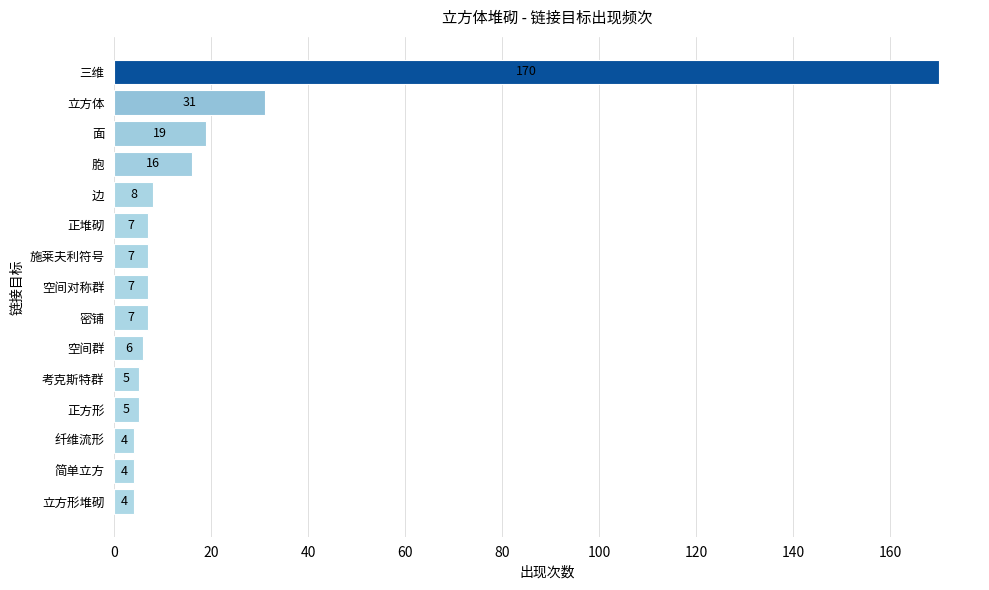

Which category has the highest value across all series?

三维